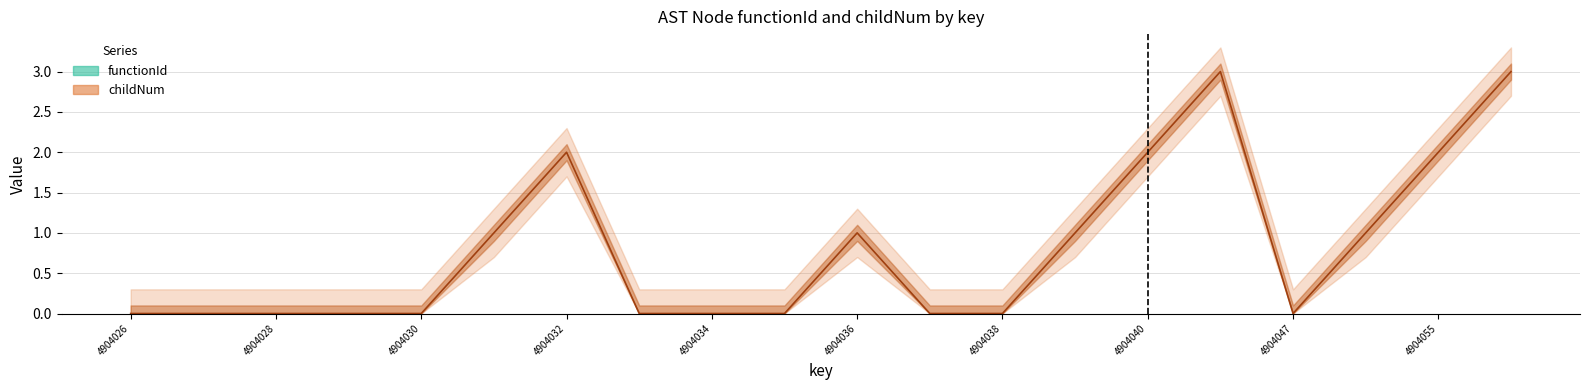

At which category does the chart reach its peak across all series?

4904046